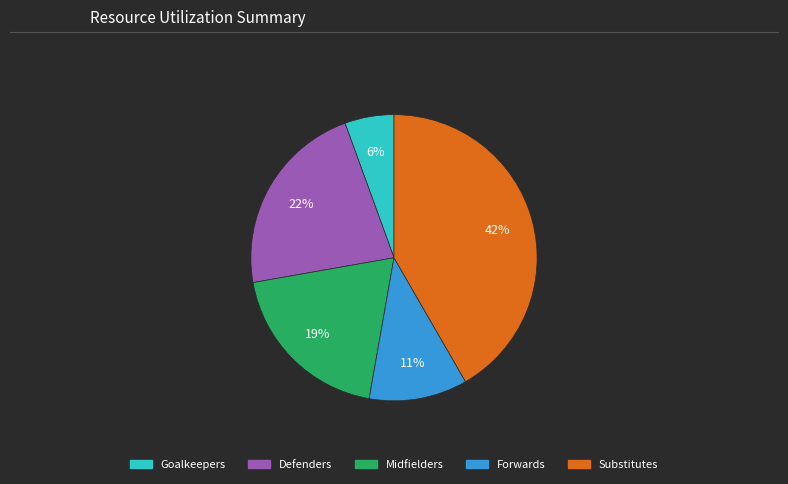

To the nearest percent, what is the average slice percentage?

20%